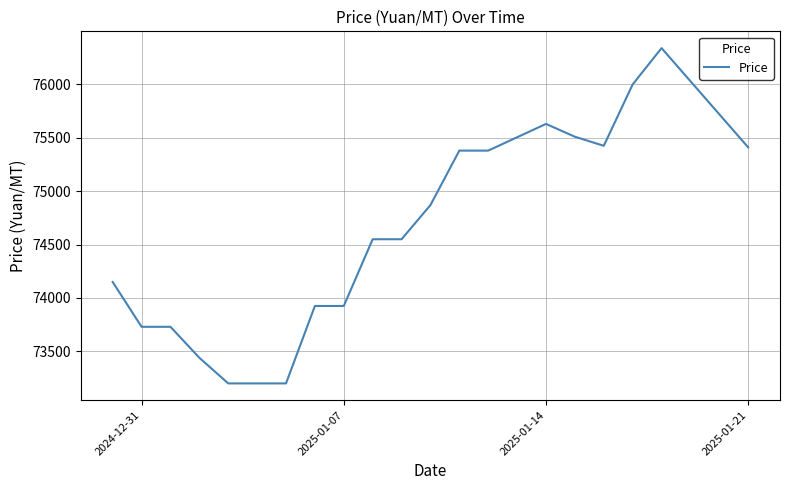

What is the greatest value displayed?

76340